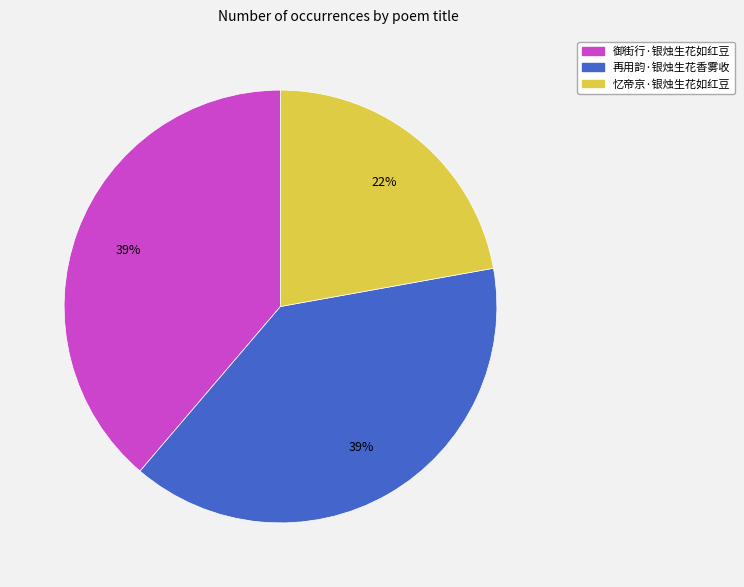

Is it true that 再用韵·银烛生花香雾收 is 39% of the pie?

True